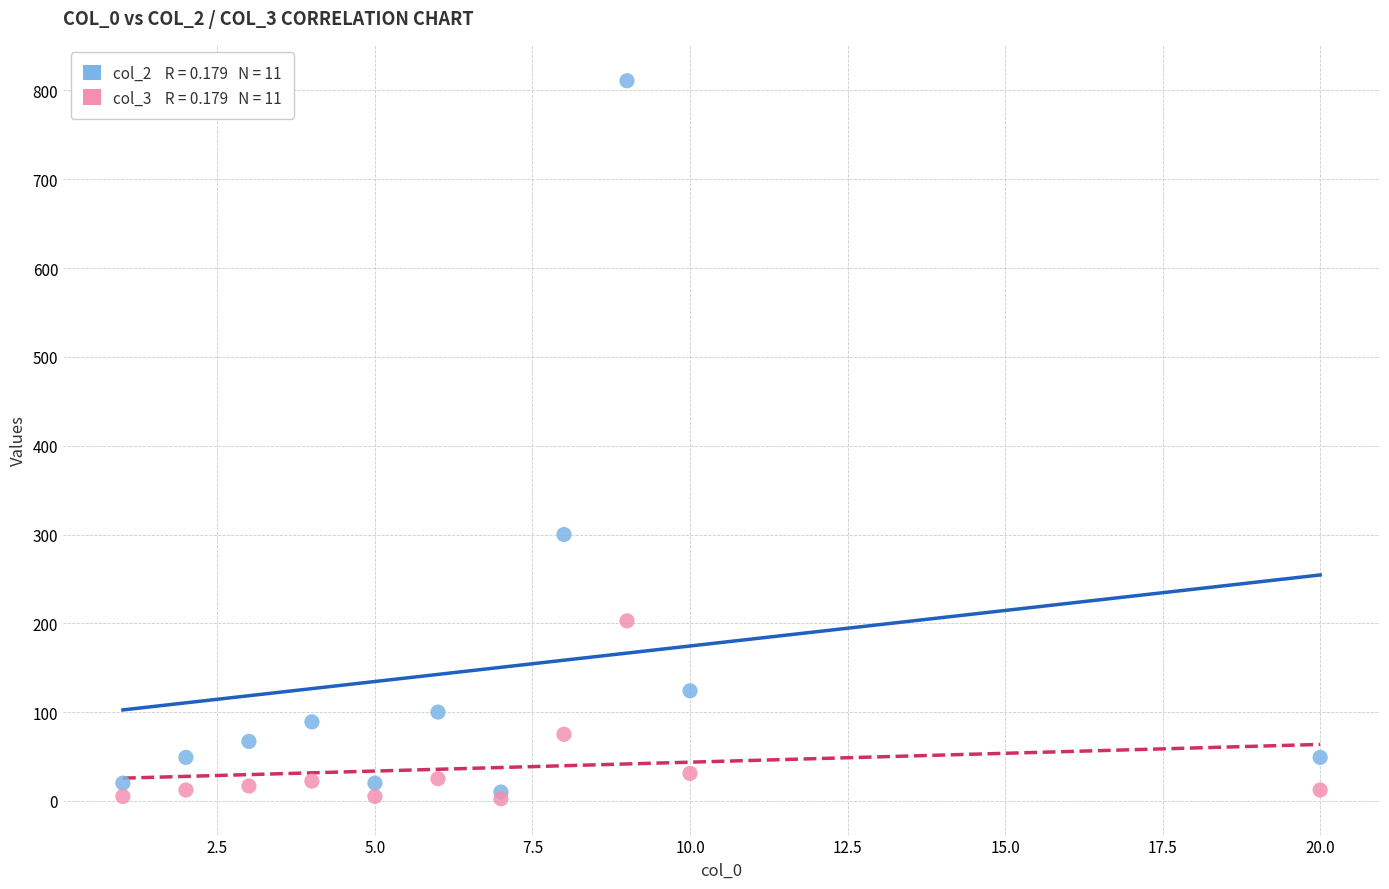

Across all series, what Y value is closest to 406?

300.0